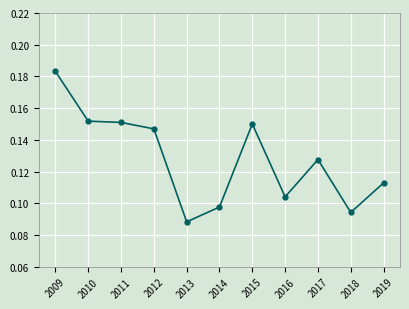

True or false: the data has more than 0 interior local peaks.

True